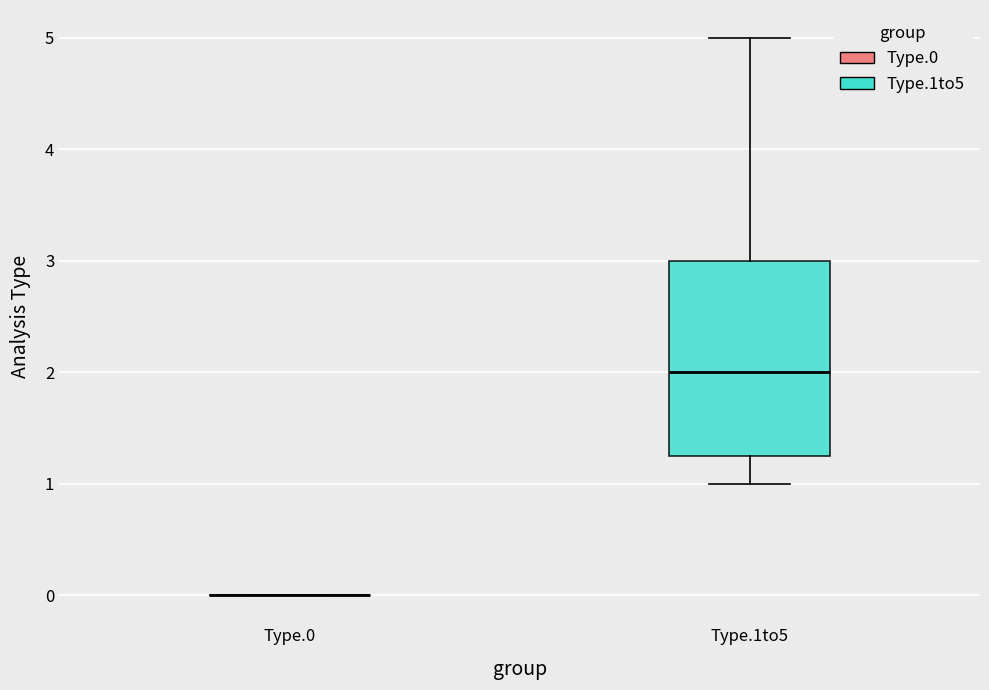

Reading left to right, read every box against the y-axis: the position of its median line, the range the box covers, and the ends of its whiskers. The values are not printed on the chart, so give them approximately, as read against the axis.

Type.0: box collapsed to a line at 0.0, whiskers 0.0 to 0.0
Type.1to5: median 2.0, box 1.3 to 3.0, whiskers 1.0 to 5.0